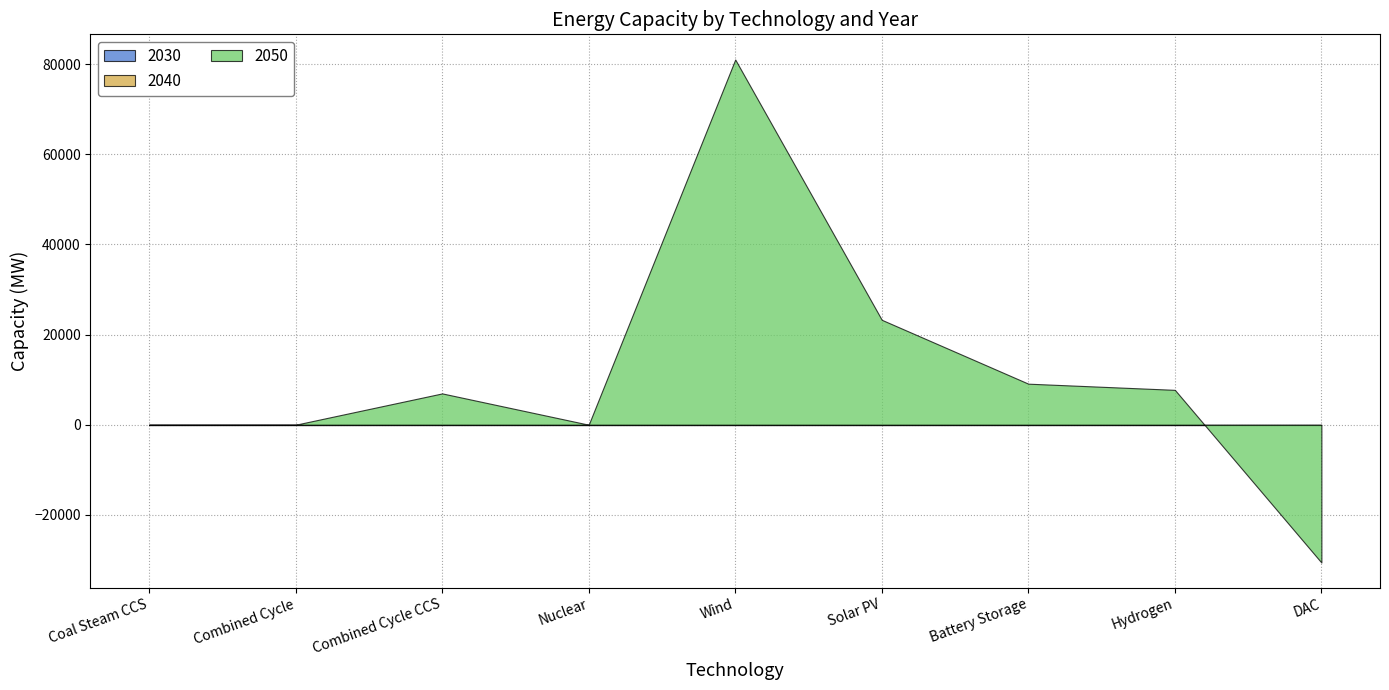

True or false: 2030 has more than 0 points higher than both neighbors.

False